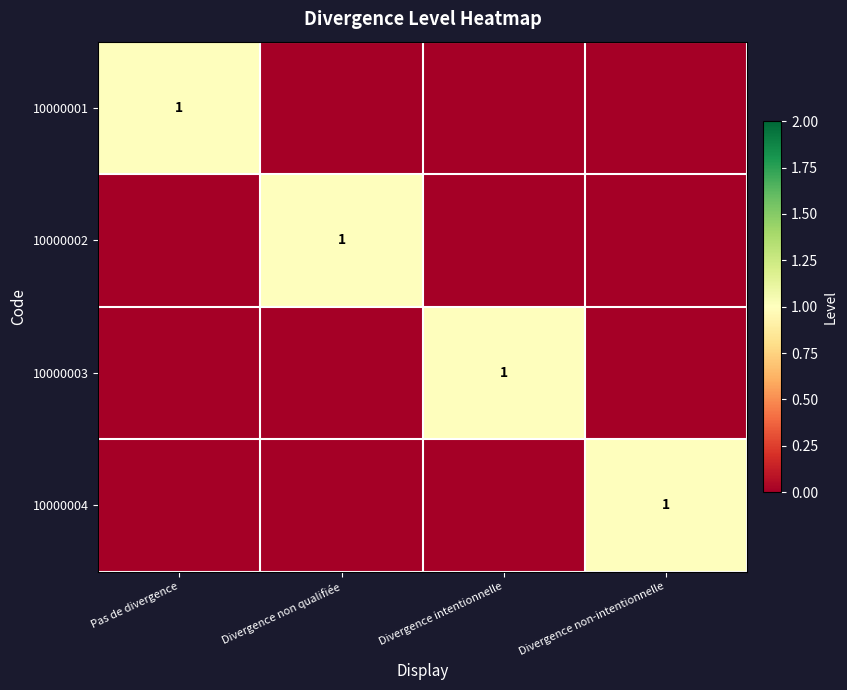

The value of 10000003 at Divergence intentionnelle is 1. True or false?

True